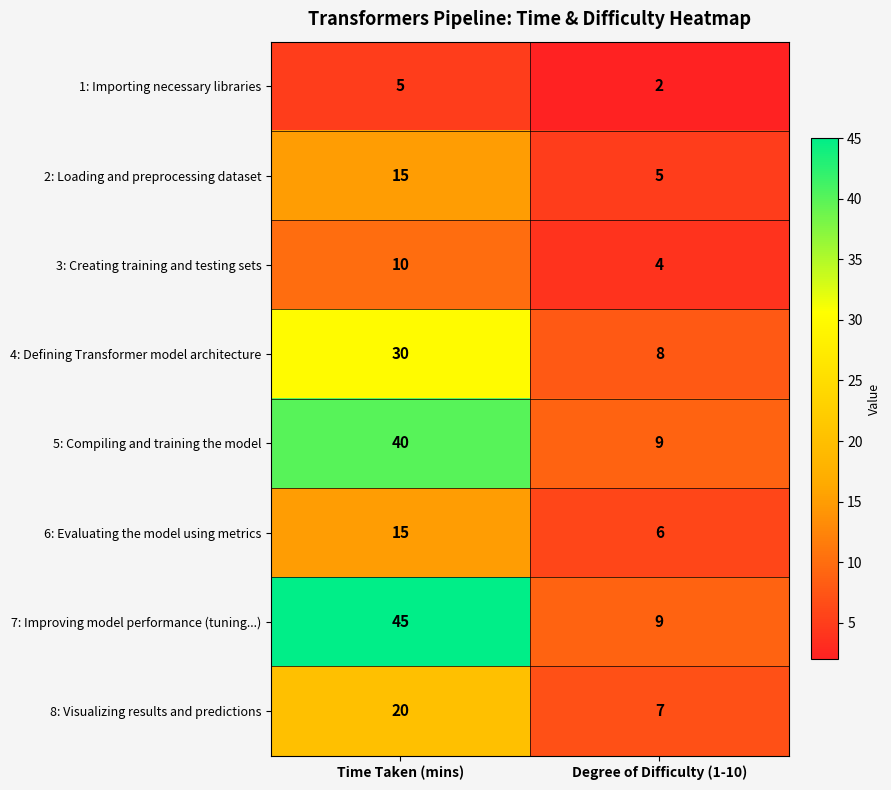

What is the maximum value for 6: Evaluating the model using metrics?

15